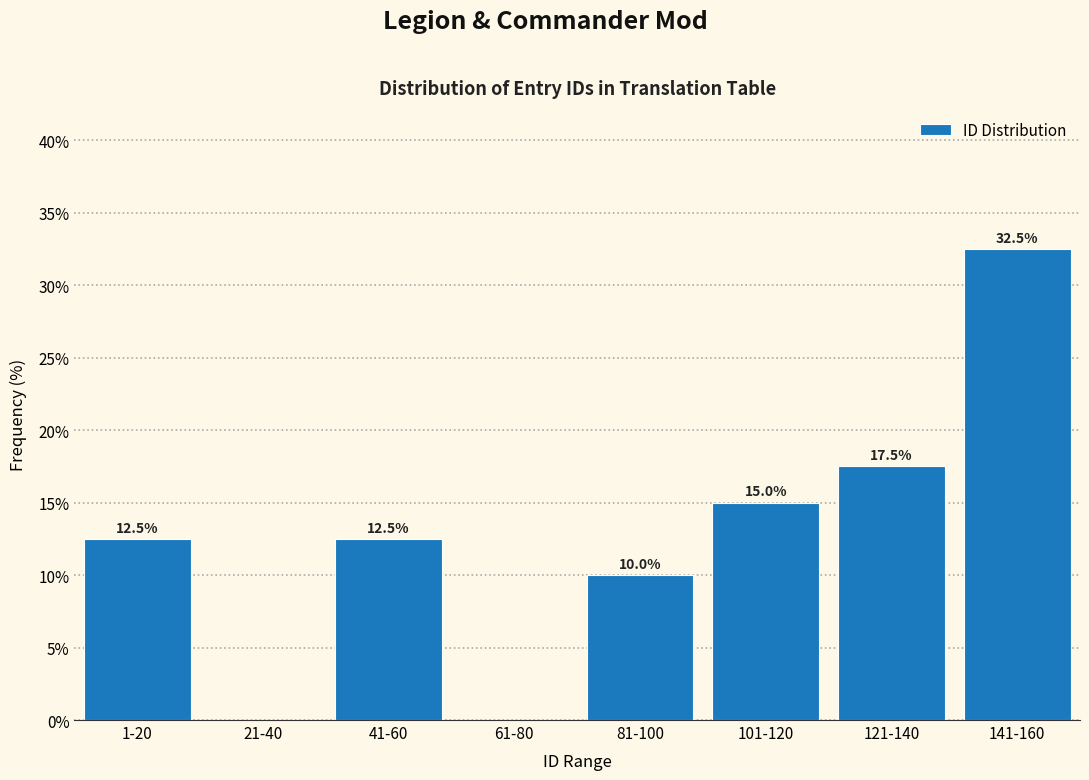

Reading right to left, list all the values displayed in this chart.

141-160=32.5	121-140=17.5	101-120=15.0	81-100=10.0	61-80=0.0	41-60=12.5	21-40=0.0	1-20=12.5